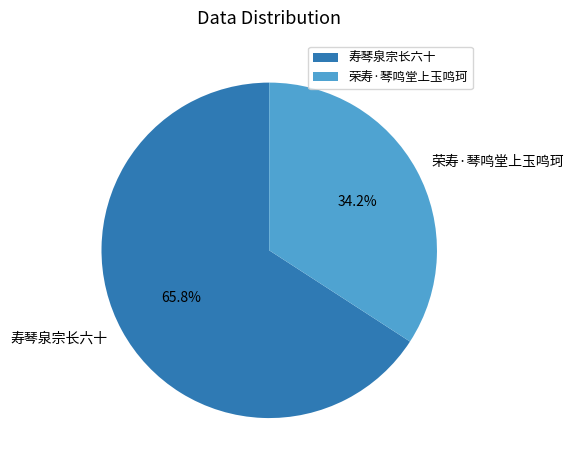

To the nearest percent, what is the combined percentage of 寿琴泉宗长六十 and 荣寿·琴鸣堂上玉鸣珂?

100%